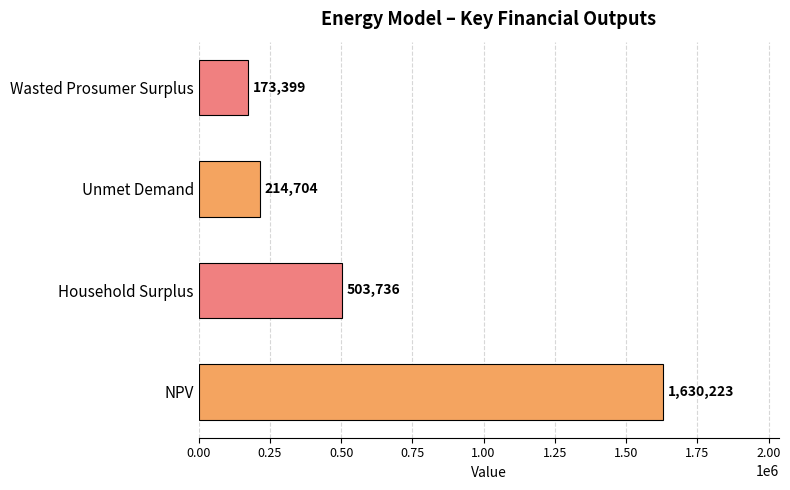

The chart shows a value of 1630223.3 at NPV. True or false?

True